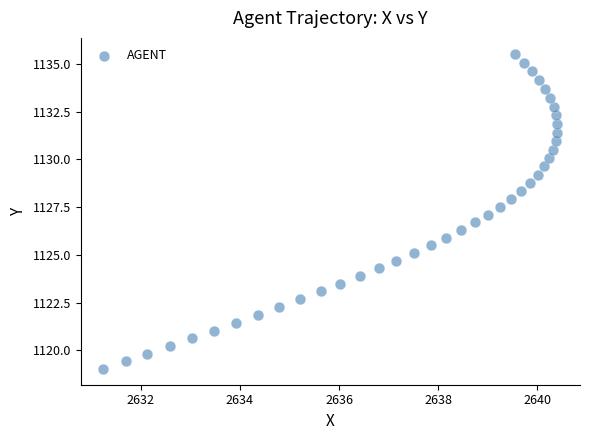

What is the range of X values (max minus min)?

9.2